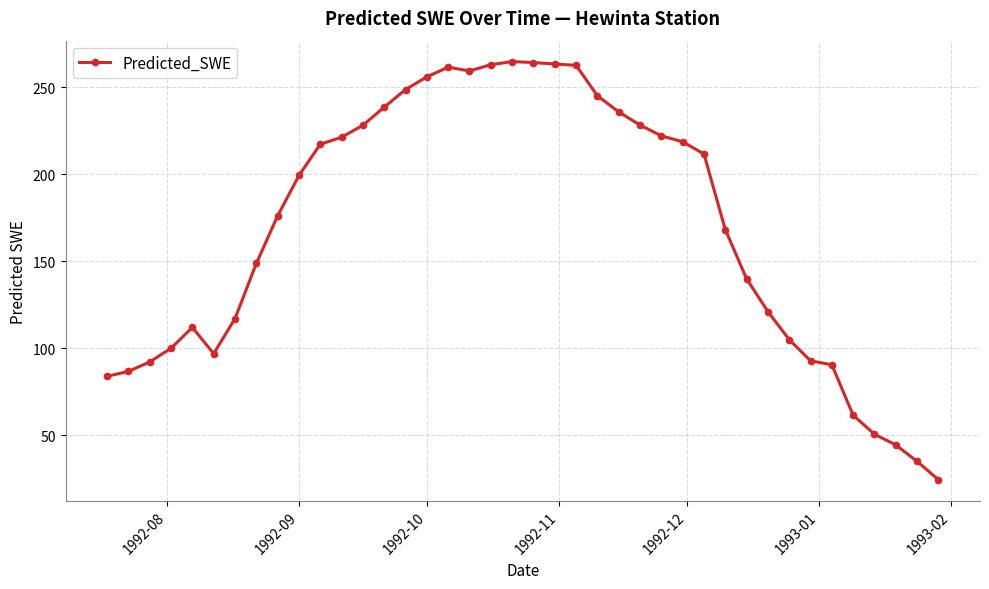

What is the value of the 4th point from the left?

100.1